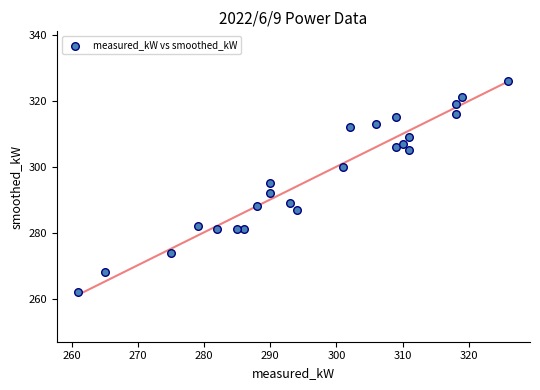

What Y value in the scatter plot is closest to 294?

295